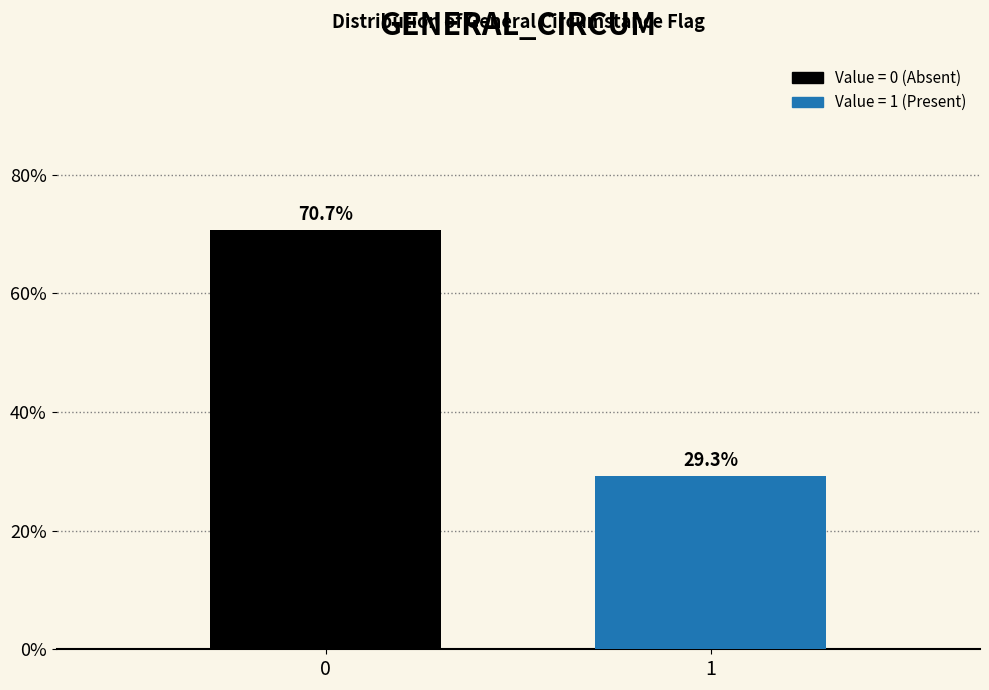

Are the bars horizontal?

No